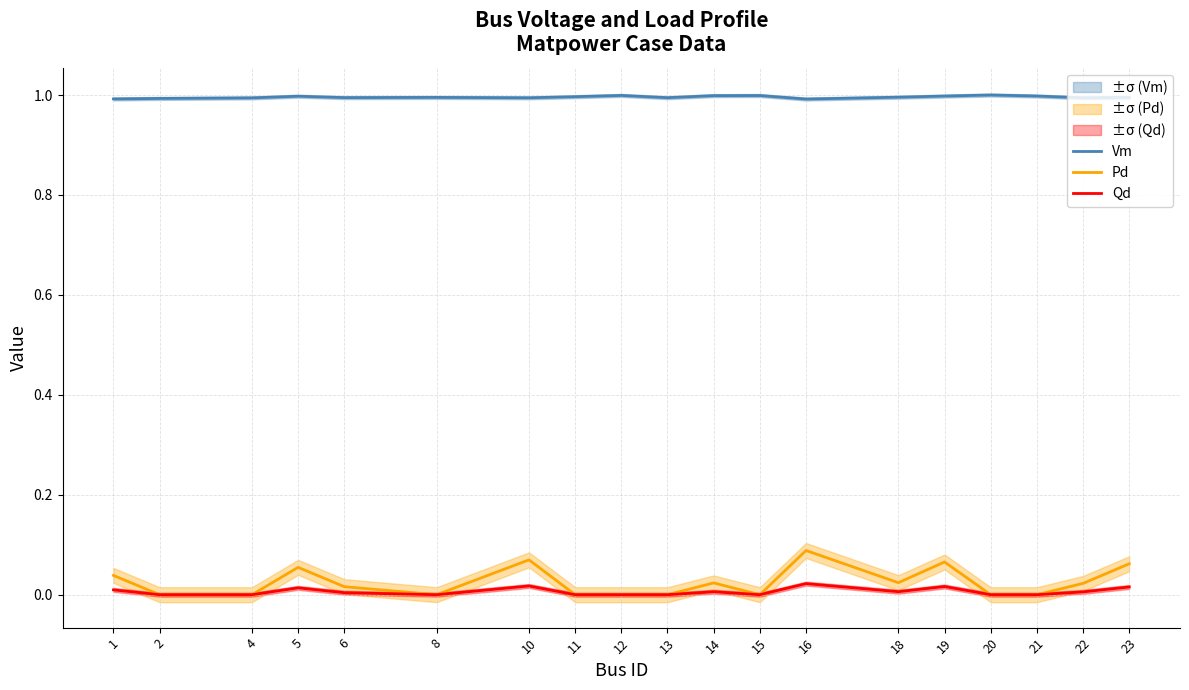

At how many categories does at least one series exceed 0?

19